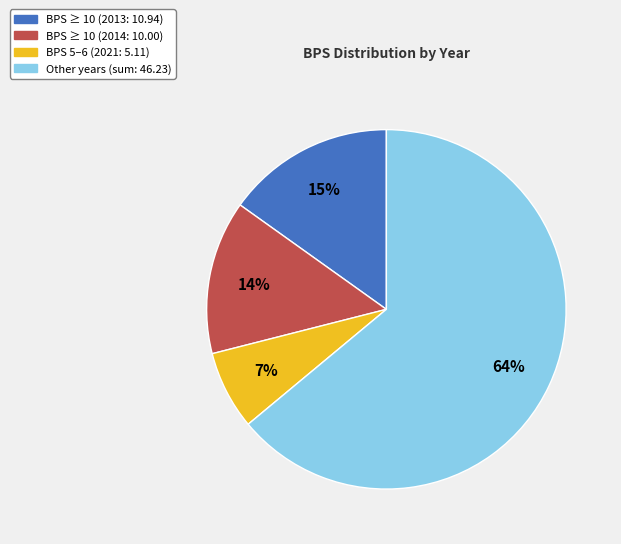

Is there any slice that represents more than half of the pie?

Yes